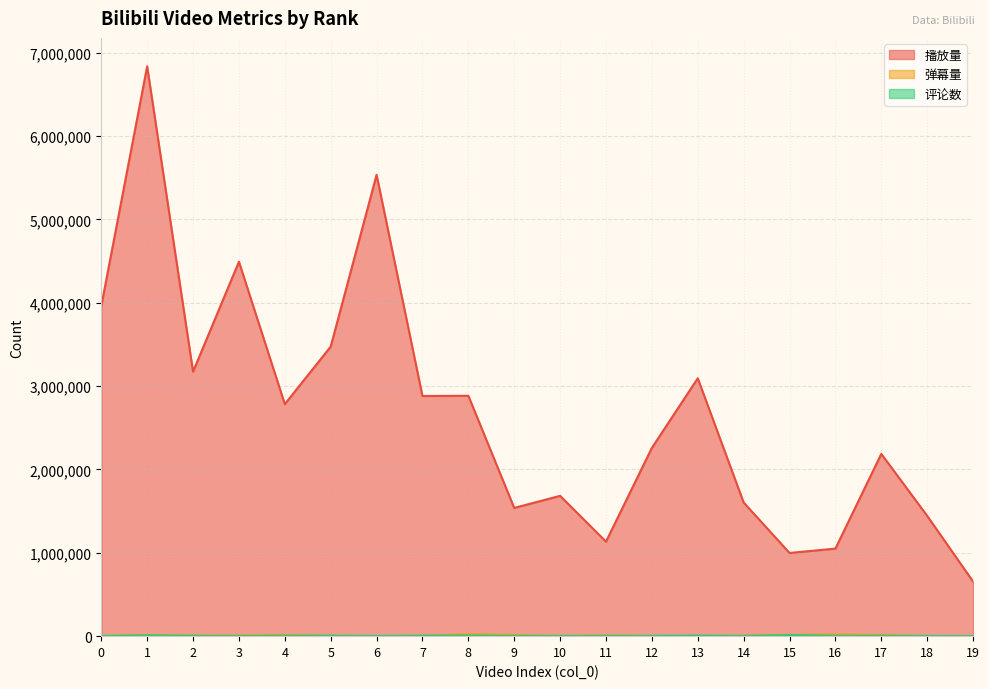

In 播放量, how many points are lower than both neighbors (excluding endpoints)?

6